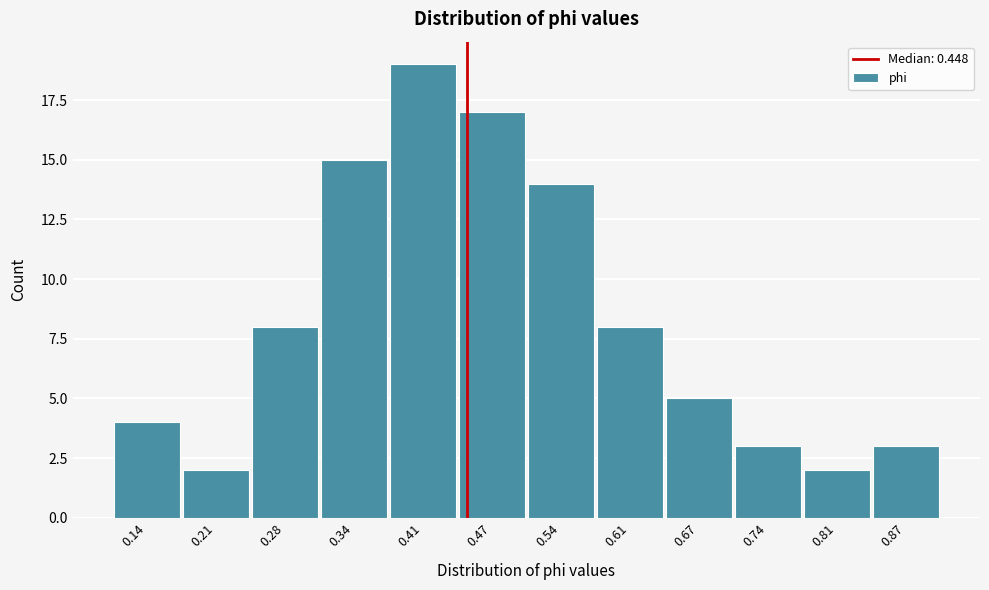

Which range on the x-axis has the tallest bar?

0.37 to 0.44